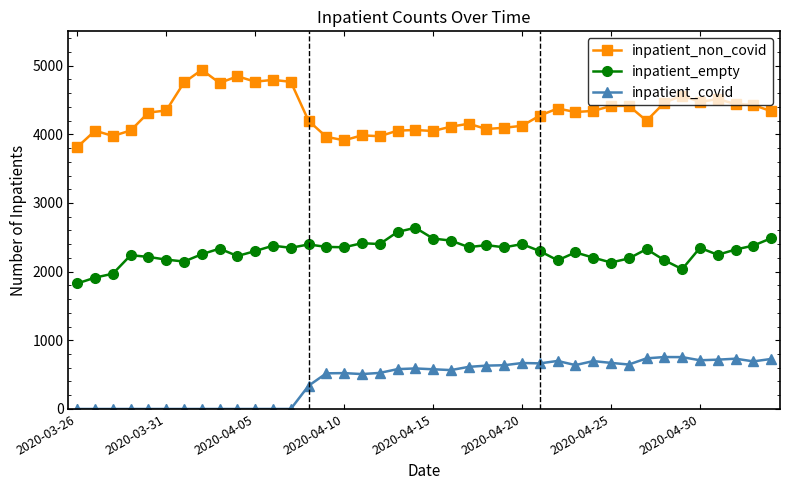

True or false: inpatient_covid and inpatient_empty cross at least once.

False